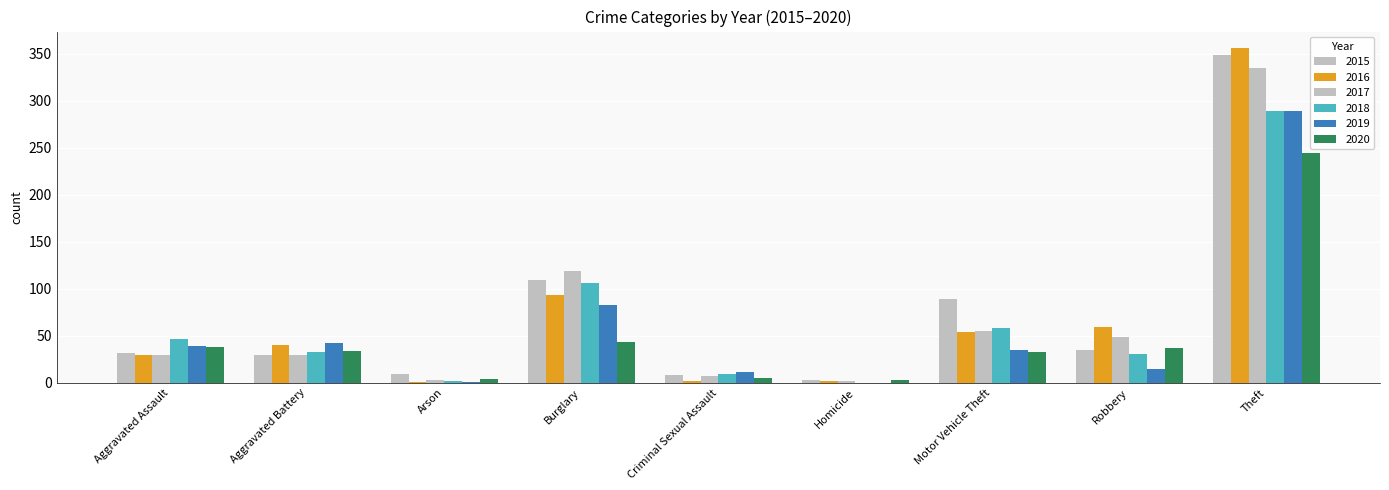

How many series are shown in this chart?

6